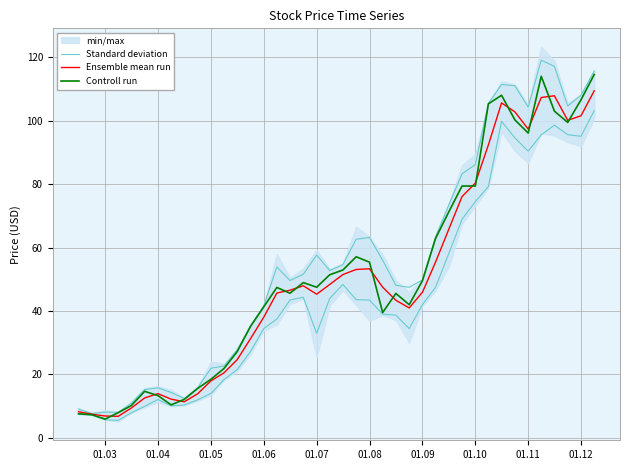

How many lines are shown in the chart?

3